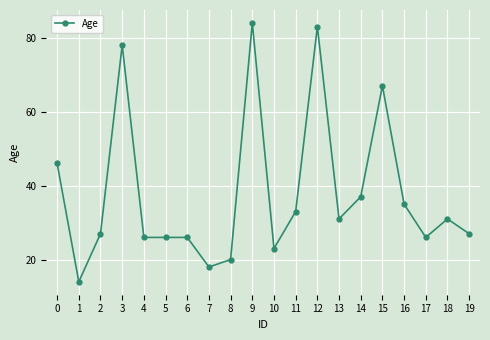

What is the minimum value shown in the chart?

14